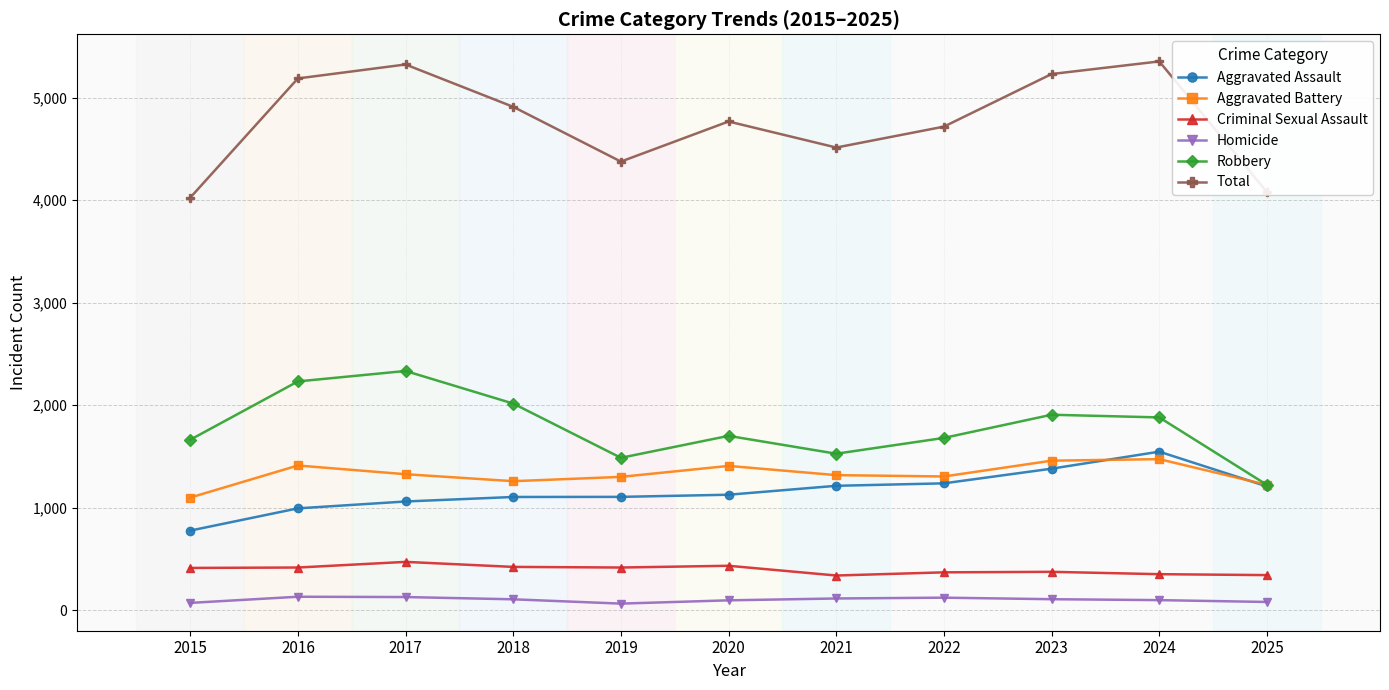

True or false: Total has more than 0 interior local peaks.

True